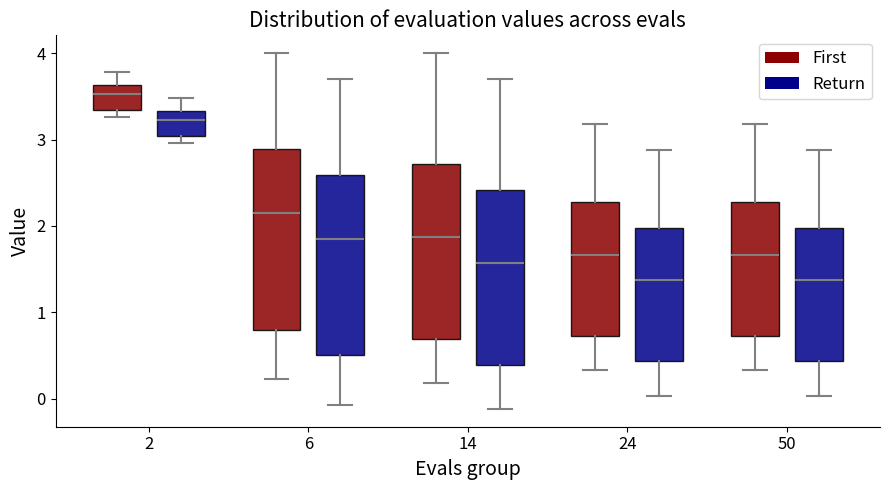

Where does the median line of the box for 6 (Return) sit on the y-axis? The values are not printed on the chart, so give them approximately, as read against the axis.

1.8